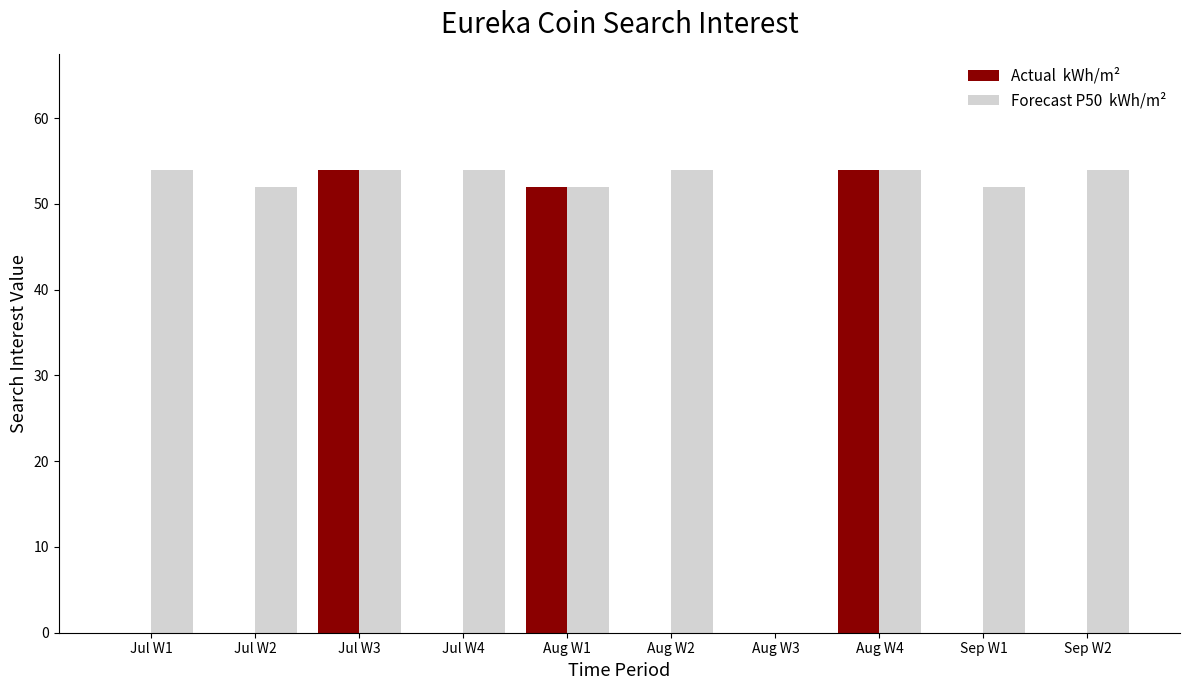

What is the total value across all series at Sep W1?

52